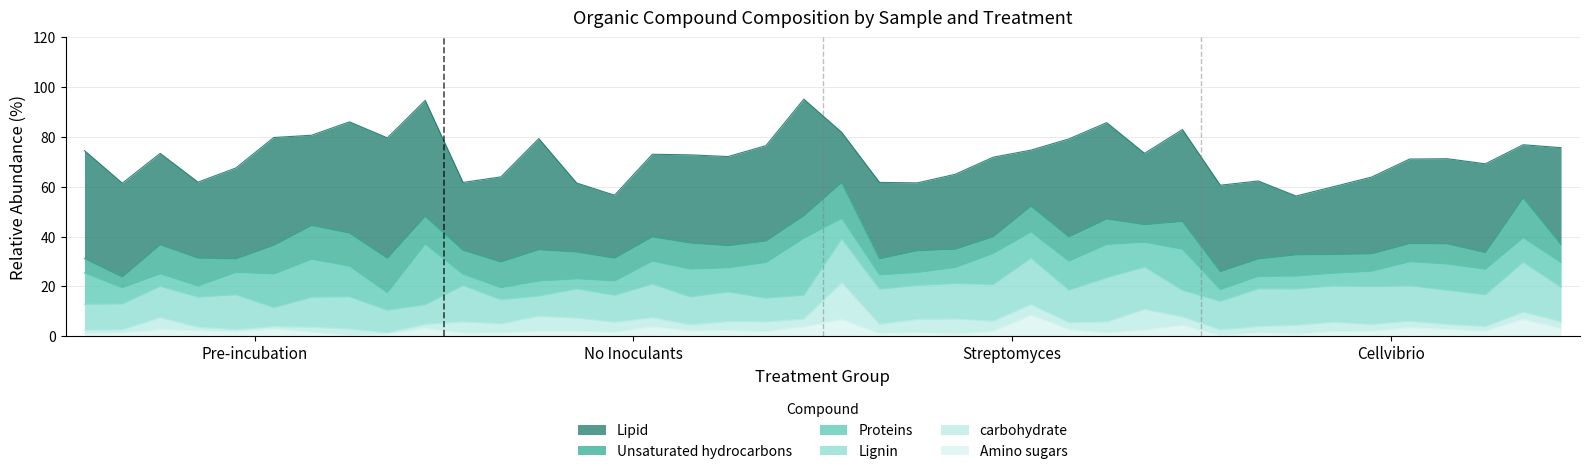

How many lines are shown in the chart?

6